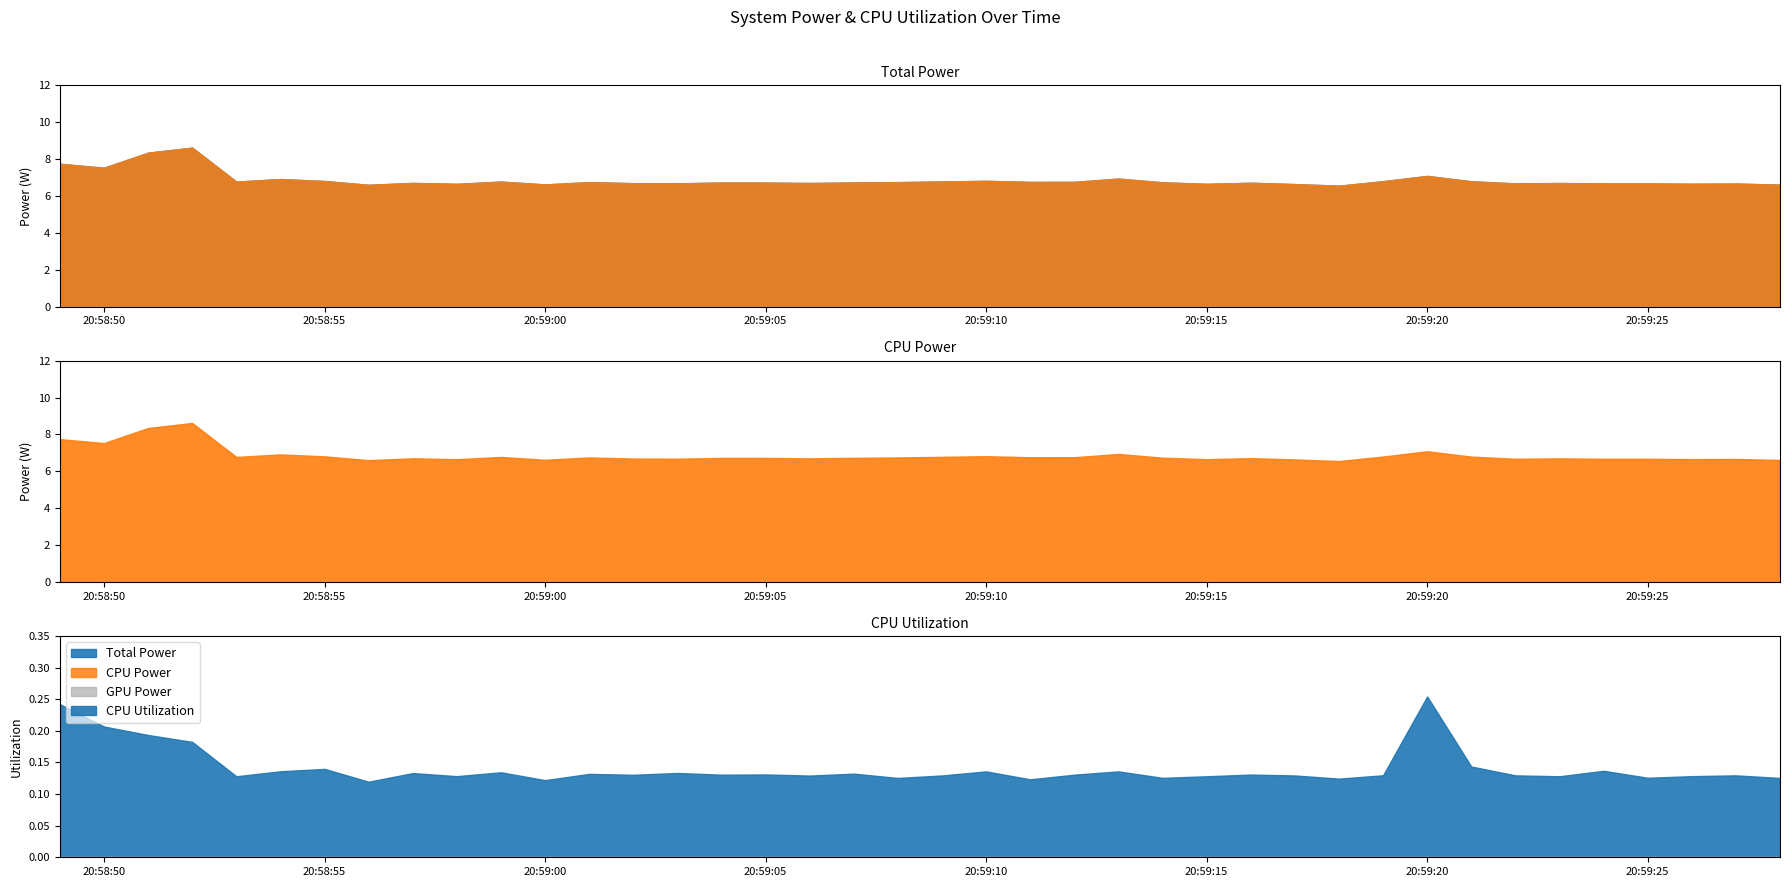

Rank the categories by Total Power value from lowest to highest.

29, 7, 39, 11, 28, 26, 9, 37, 38, 36, 35, 33, 14, 13, 34, 17, 8, 27, 16, 15, 18, 25, 19, 12, 22, 23, 10, 4, 20, 32, 30, 6, 21, 5, 24, 31, 1, 0, 2, 3